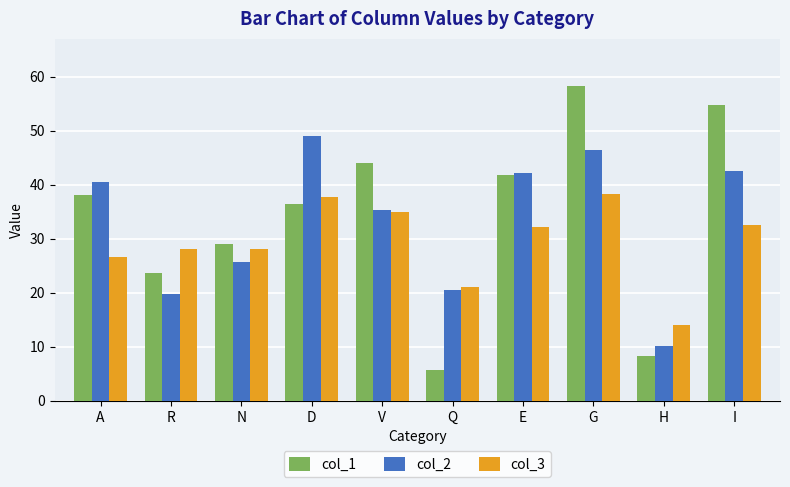

At which label is col_3 closest to 26?

A